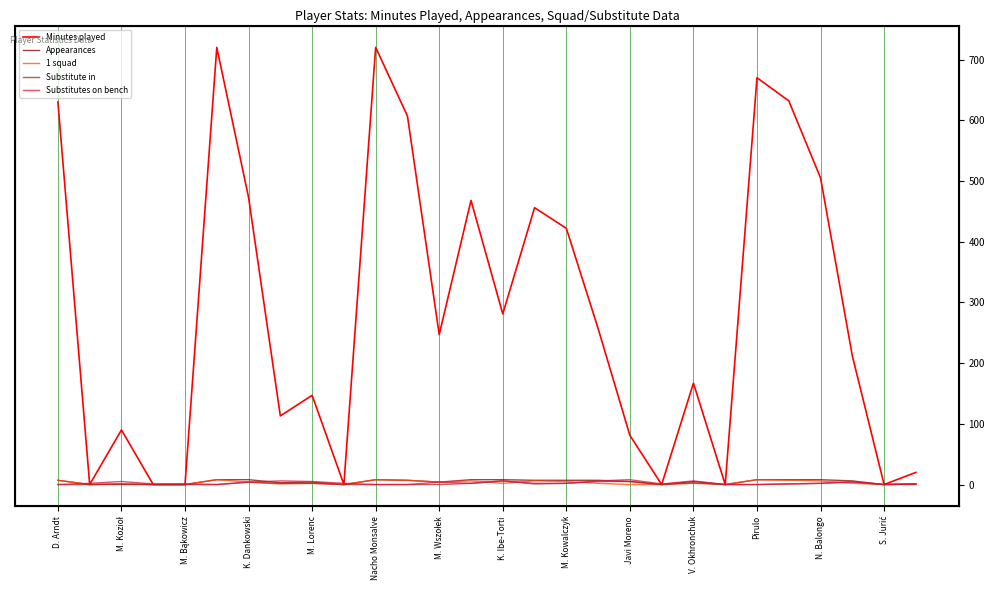

What is the spread (max minus min) of values at M. Kowalczyk?

420